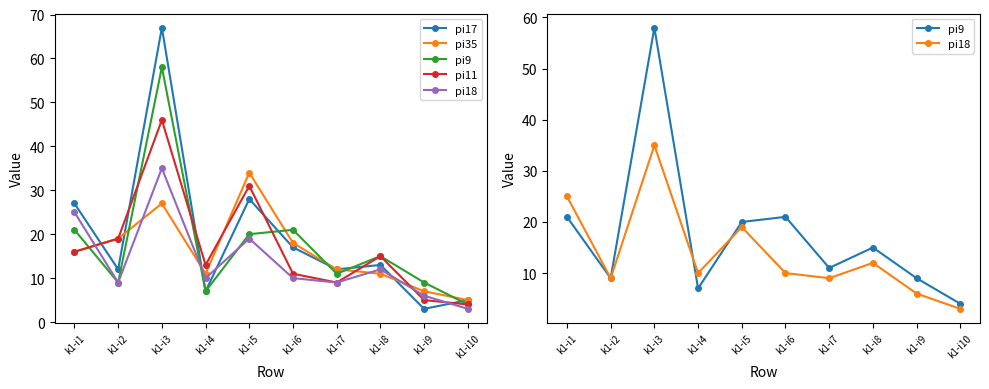

Between which two adjacent categories do pi17 and pi11 first intersect?

k1-i1 and k1-i2